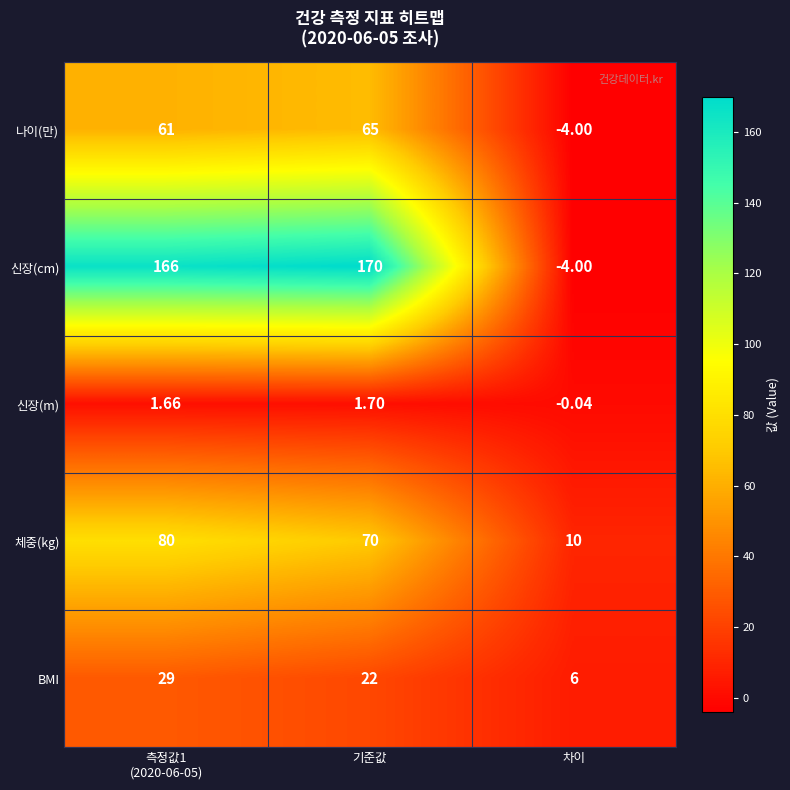

Where is BMI nearest to the value 17?

기준값